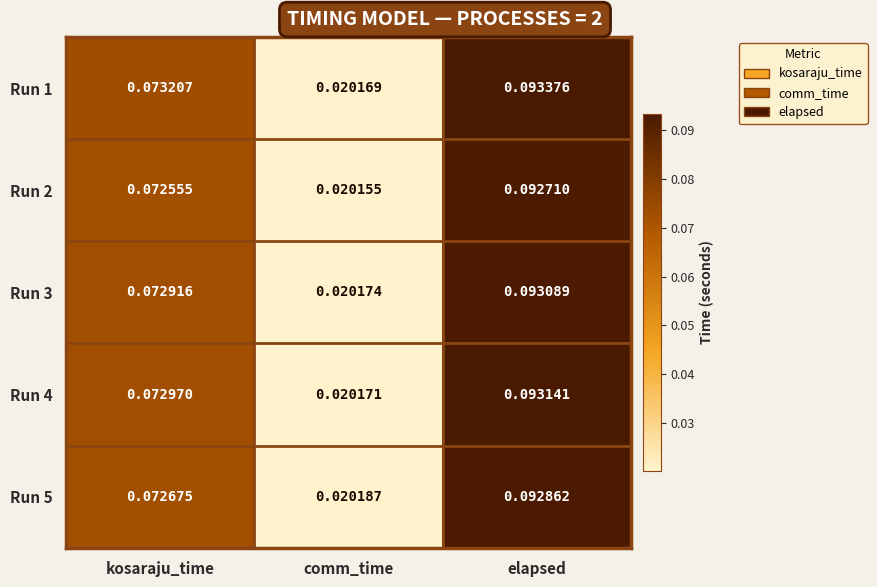

What is the total value across all series at kosaraju_time?

0.4